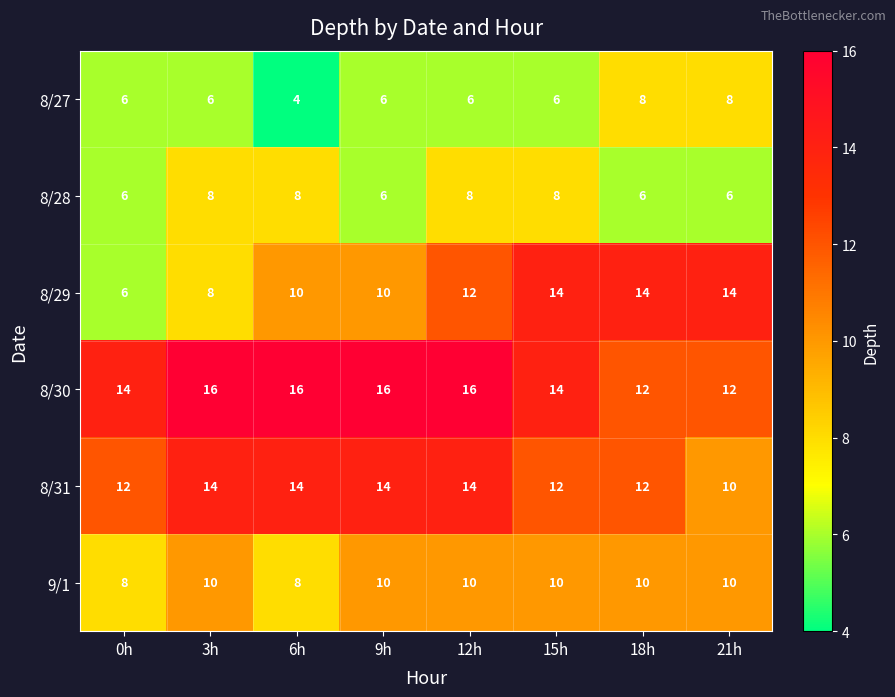

What is the lowest value of the 8/27 series?

4